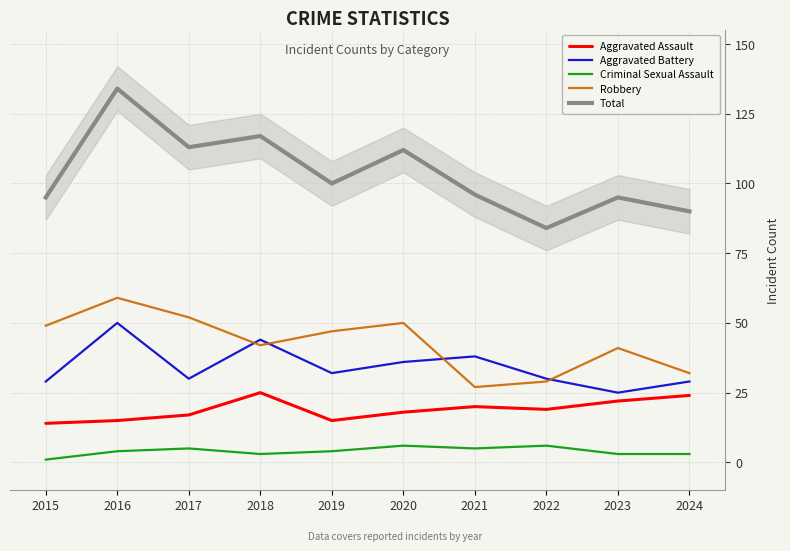

True or false: Total has a value of 100 at 2019.

True